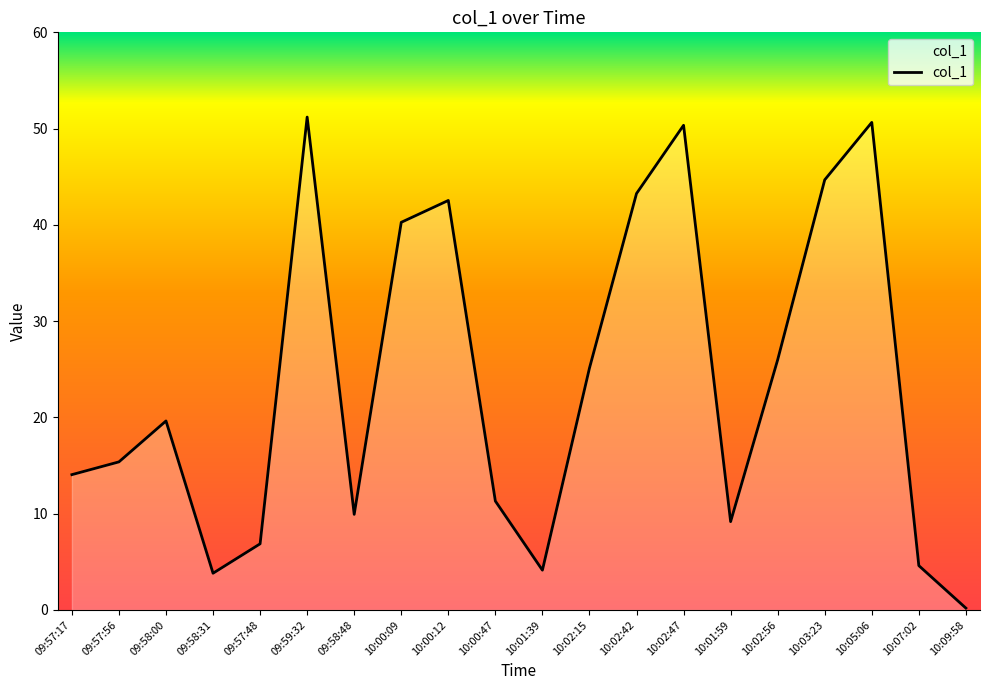

How many lines are shown in the chart?

1